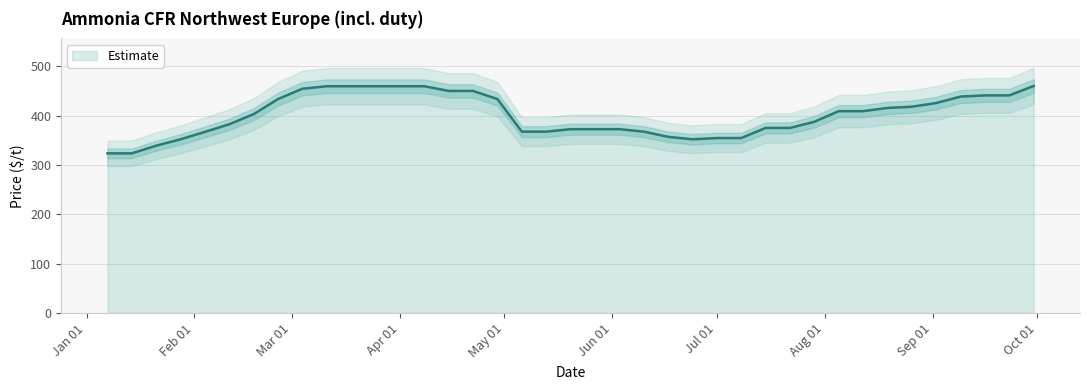

What position from the left is 2010-08-12?

32